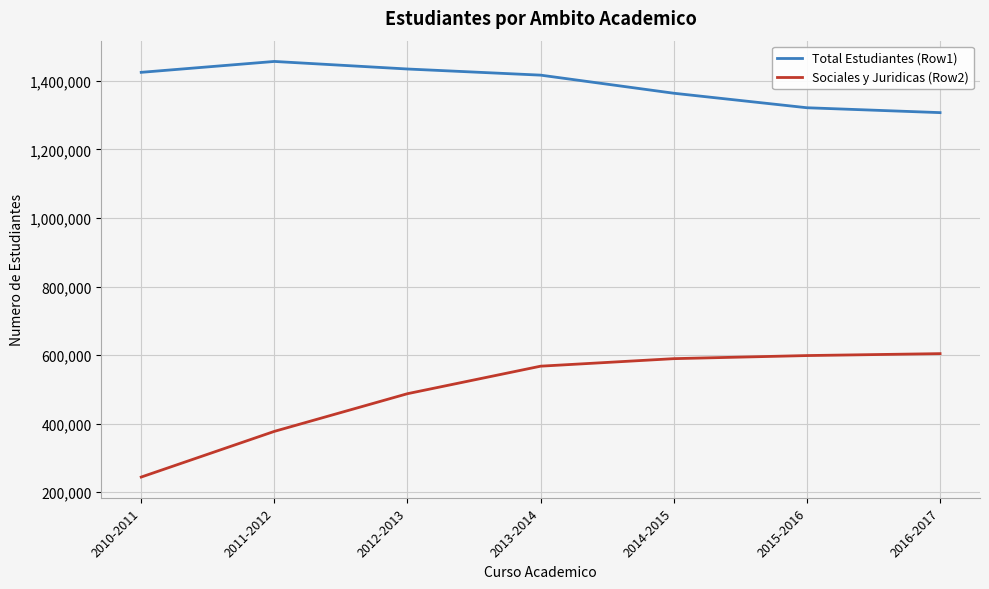

True or false: Total Estudiantes (Row1) and Sociales y Juridicas (Row2) intersect in this chart.

False